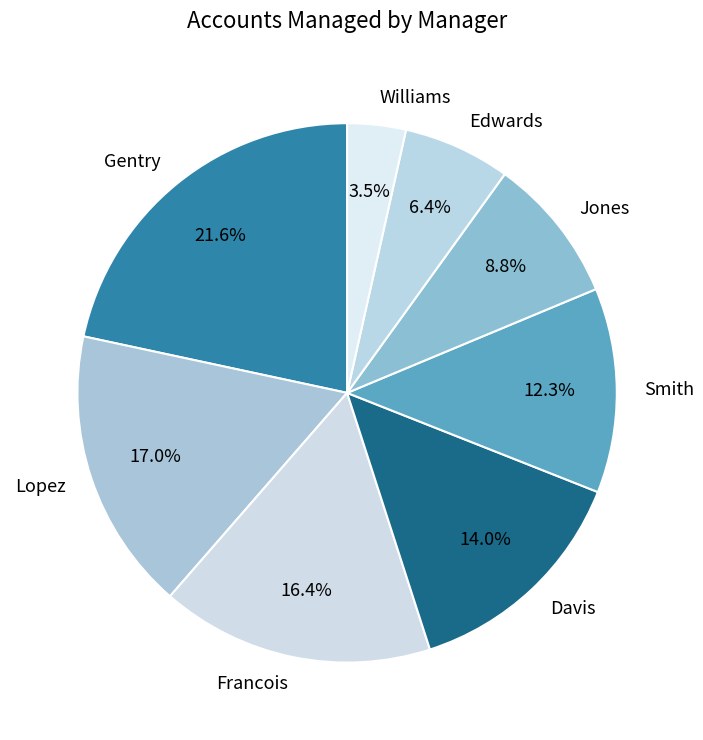

Which category has the biggest portion of the pie?

Gentry